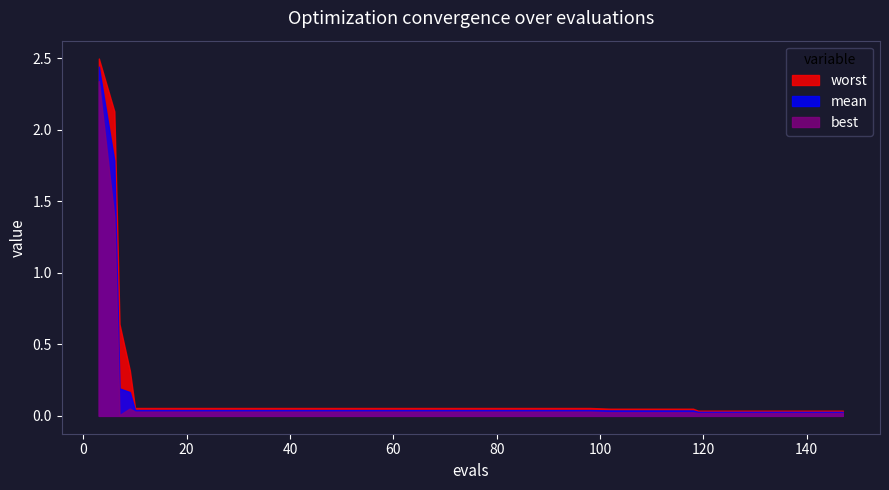

At how many categories does at least one series exceed 1?

2